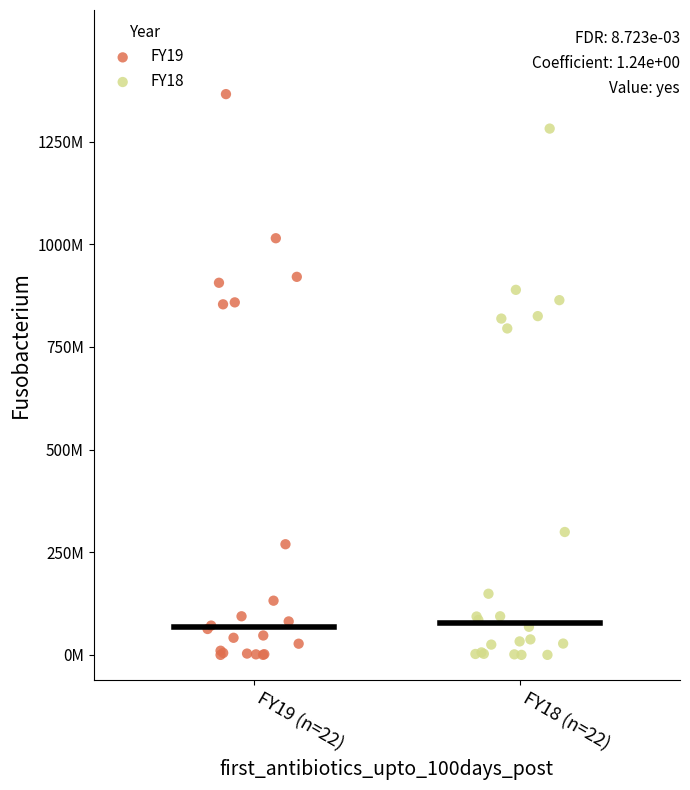

What are all the series names shown in the legend?

FY19, FY18